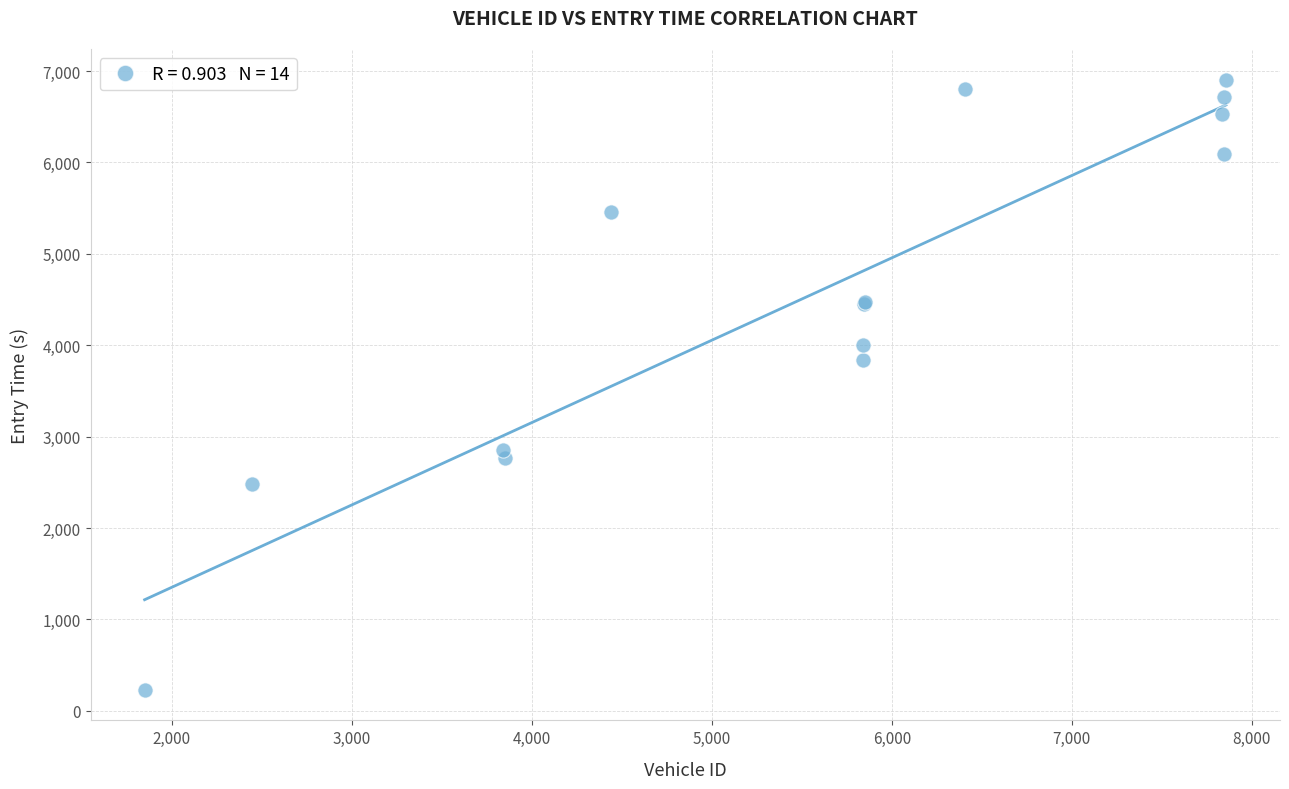

What Y value in the scatter plot is closest to 3567?

3836.1